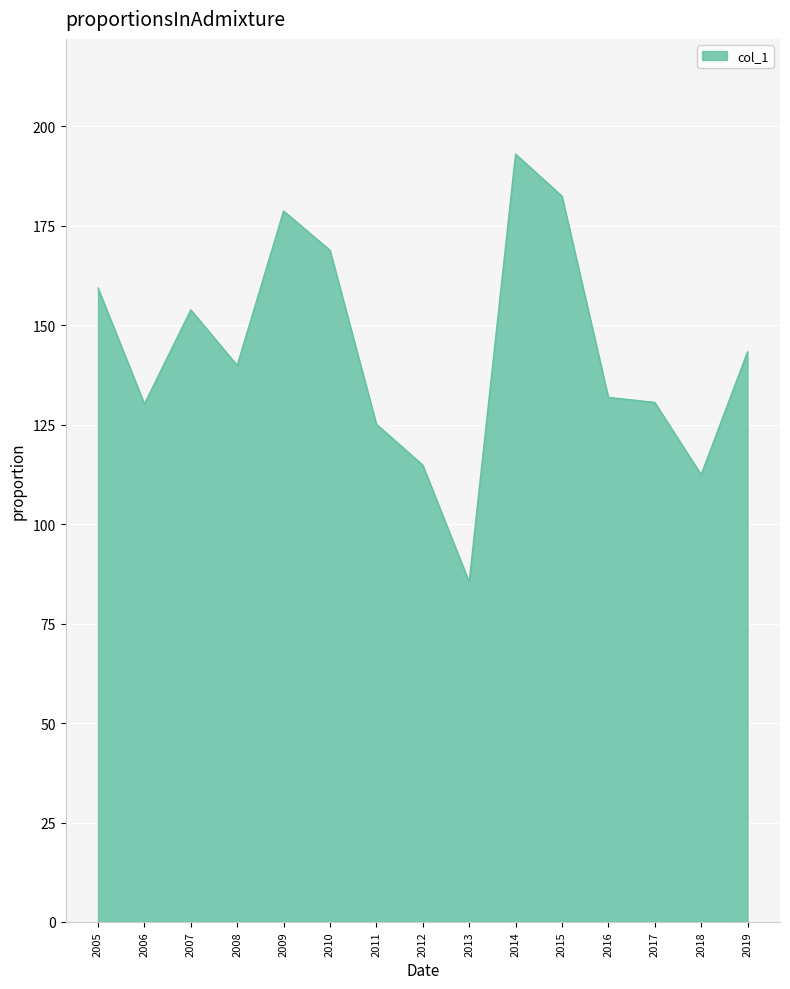

The value at 2011 is 45.0. True or false?

False